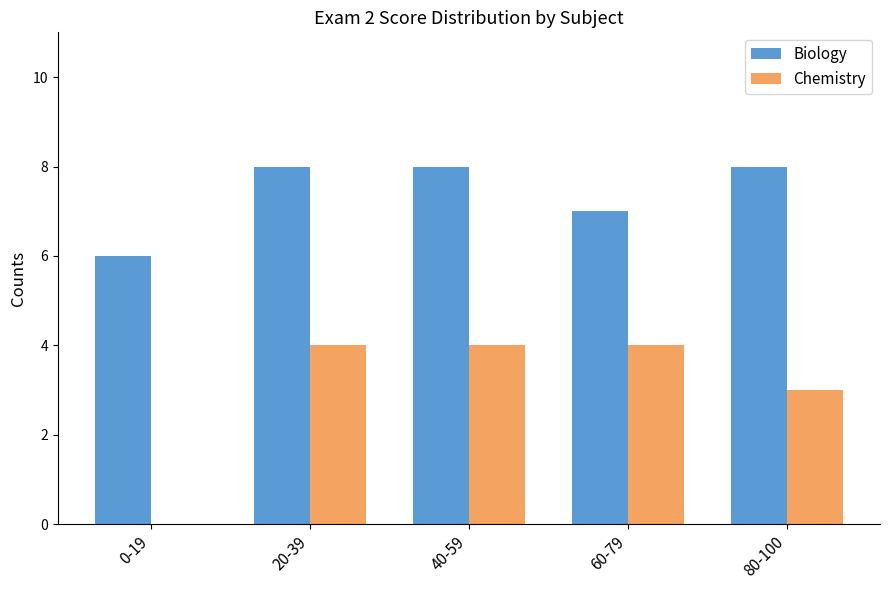

Is the value of Biology at 20-39 greater than the value of Chemistry at 80-100?

Yes